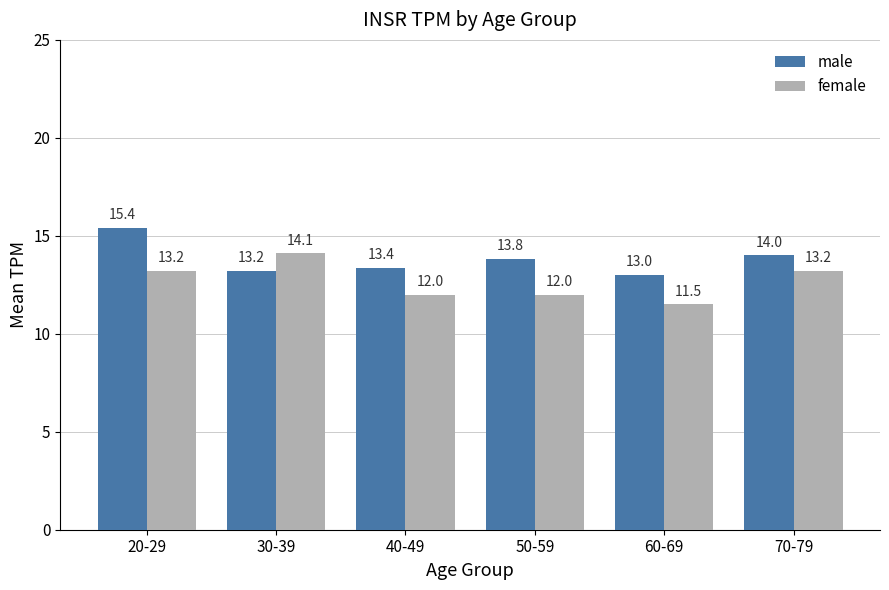

What are all the series names shown in the legend?

male, female